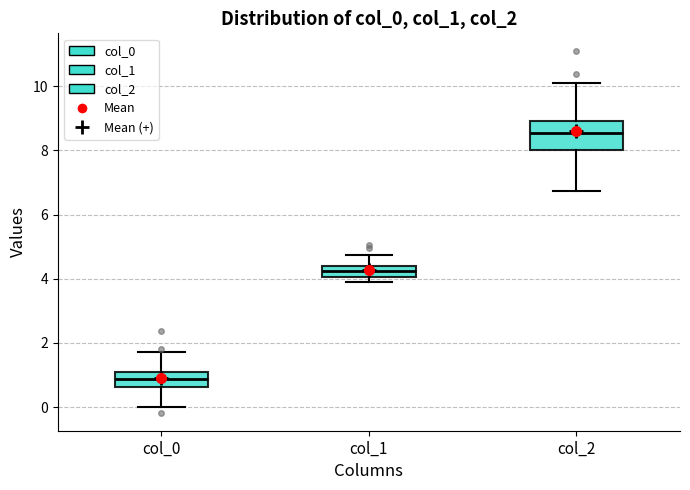

Reading left to right, read every box against the y-axis: the position of its median line, the range the box covers, and the ends of its whiskers. The values are not printed on the chart, so give them approximately, as read against the axis.

col_0: median 0.8, box 0.6 to 1.0, whiskers 0.0 to 1.8
col_1: median 4.2, box 4.0 to 4.4, whiskers 3.8 to 4.8
col_2: median 8.6, box 8.0 to 9.0, whiskers 6.8 to 10.0